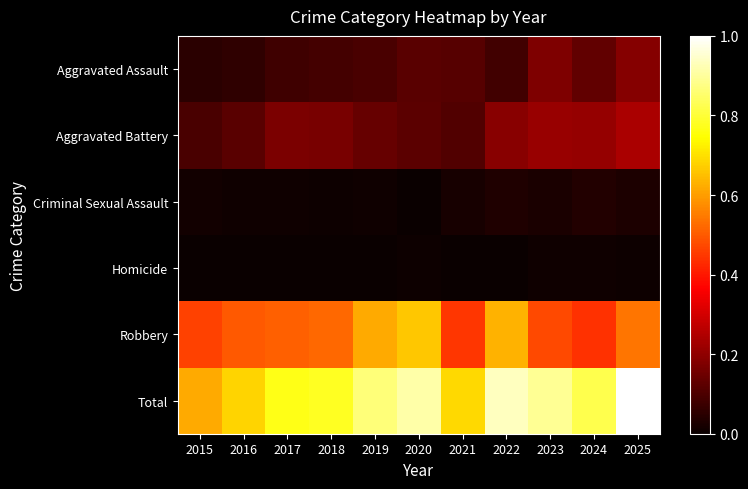

Reading right to left, extract all data points from this chart.

Aggravated Assault: 2025=0.2	2024=0.1	2023=0.2	2022=0.1	2021=0.1	2020=0.1	2019=0.1	2018=0.1	2017=0.1	2016=0.1	2015=0.0
Aggravated Battery: 2025=0.2	2024=0.2	2023=0.2	2022=0.2	2021=0.1	2020=0.1	2019=0.1	2018=0.2	2017=0.2	2016=0.1	2015=0.1
Criminal Sexual Assault: 2025=0.0	2024=0.0	2023=0.0	2022=0.0	2021=0.0	2020=0.0	2019=0.0	2018=0.0	2017=0.0	2016=0.0	2015=0.0
Homicide: 2025=0.0	2024=0.0	2023=0.0	2022=0.0	2021=0.0	2020=0.0	2019=0.0	2018=0.0	2017=0.0	2016=0.0	2015=0.0
Robbery: 2025=0.5	2024=0.4	2023=0.5	2022=0.6	2021=0.4	2020=0.7	2019=0.6	2018=0.5	2017=0.5	2016=0.5	2015=0.5
Total: 2025=1.0	2024=0.8	2023=0.9	2022=0.9	2021=0.7	2020=0.9	2019=0.9	2018=0.8	2017=0.8	2016=0.7	2015=0.6